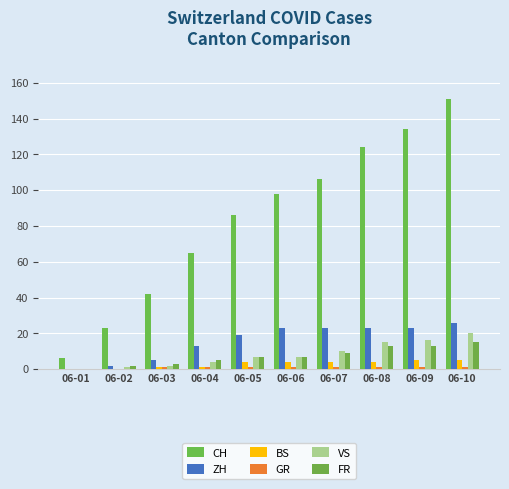

What is the sum of all CH values?

835